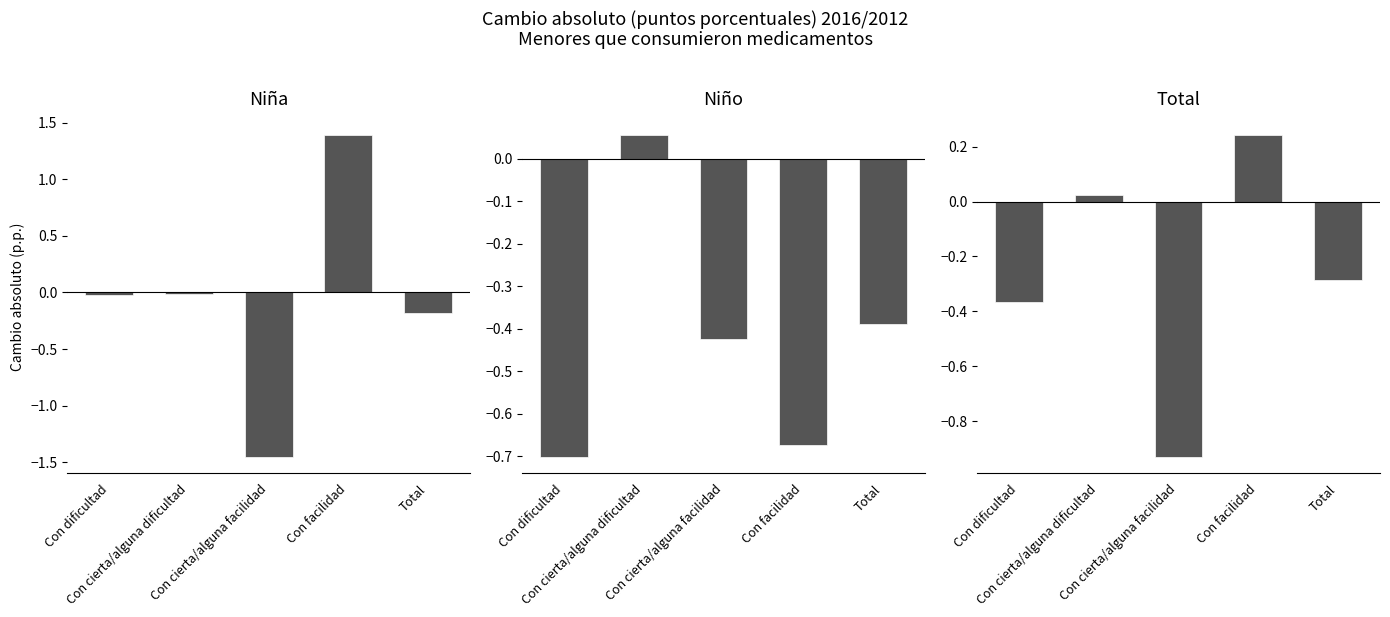

What is the label of the 4th bar from the right?

Con cierta/alguna dificultad